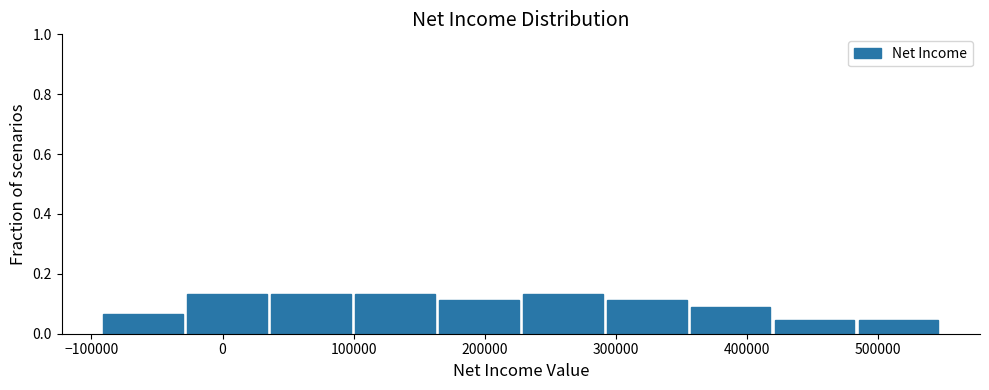

Reading left to right, transcribe this chart: for each bar, give the range it covers on the x-axis and its height. Neither the bar edges nor the heights are printed on the chart, so give them approximately, as read against the axes.

-90000 to -30000: 0.06
-30000 to 40000: 0.14
40000 to 100000: 0.14
100000 to 160000: 0.14
160000 to 230000: 0.12
230000 to 290000: 0.14
290000 to 360000: 0.12
360000 to 420000: 0.08
420000 to 480000: 0.04
480000 to 550000: 0.04